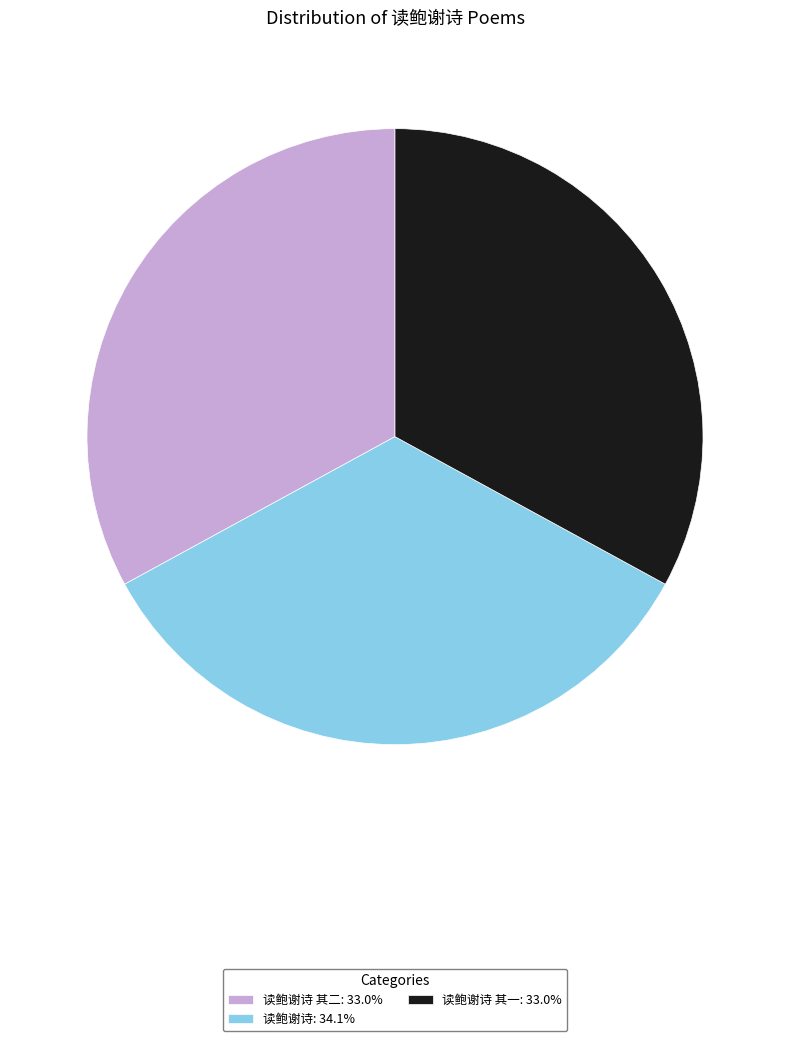

Approximately how many times larger is the value at 读鲍谢诗: 34.1% compared to 读鲍谢诗 其一: 33.0%?

1.0